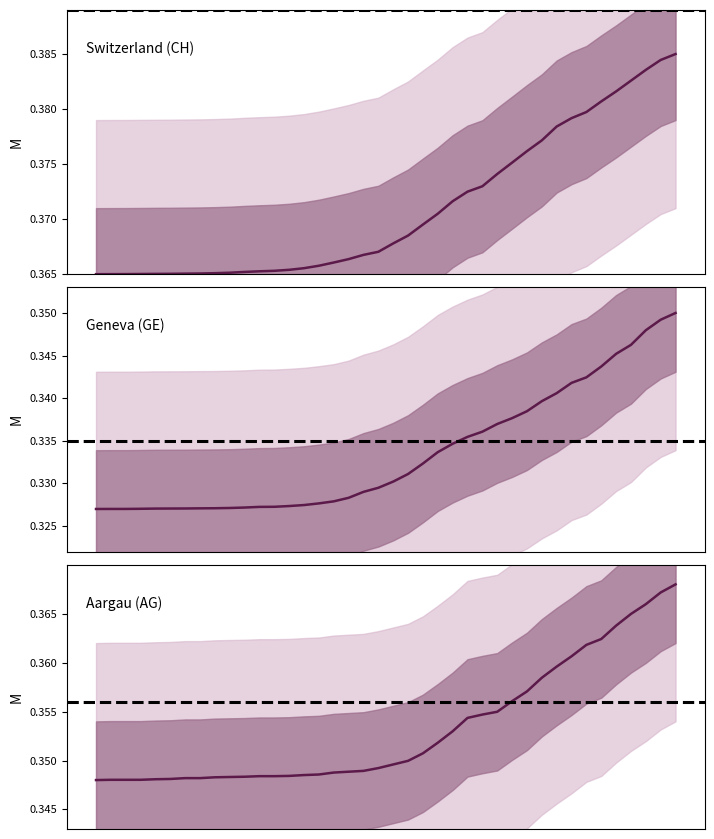

Which series has the largest total across all categories?

Switzerland (CH)